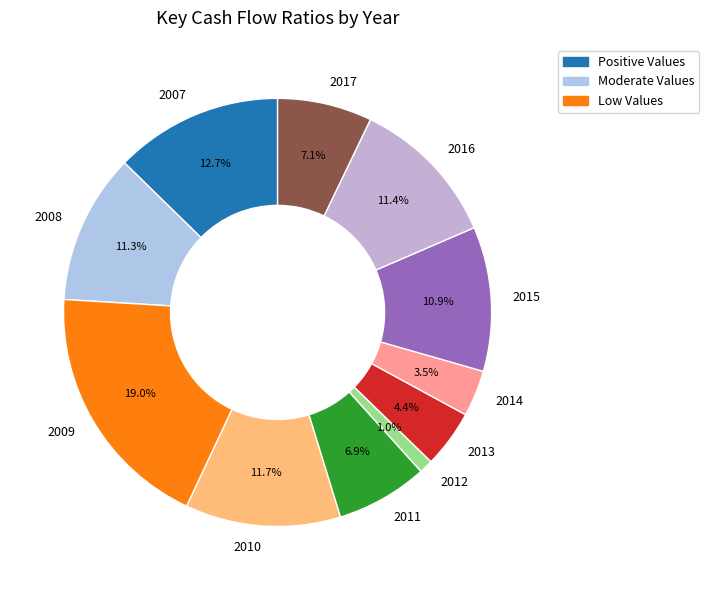

Between 2016 and 2009, which is larger?

2009